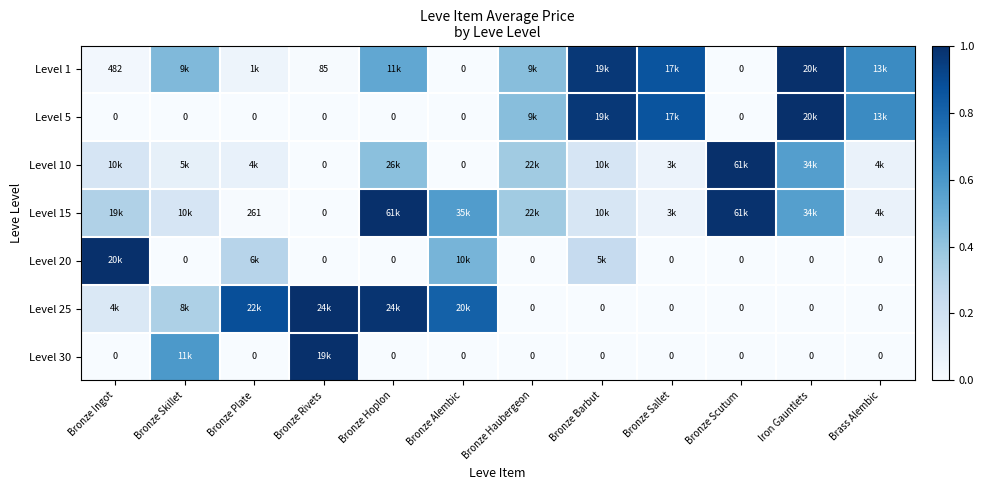

How many Level 30 values are between 0 and 1?

12